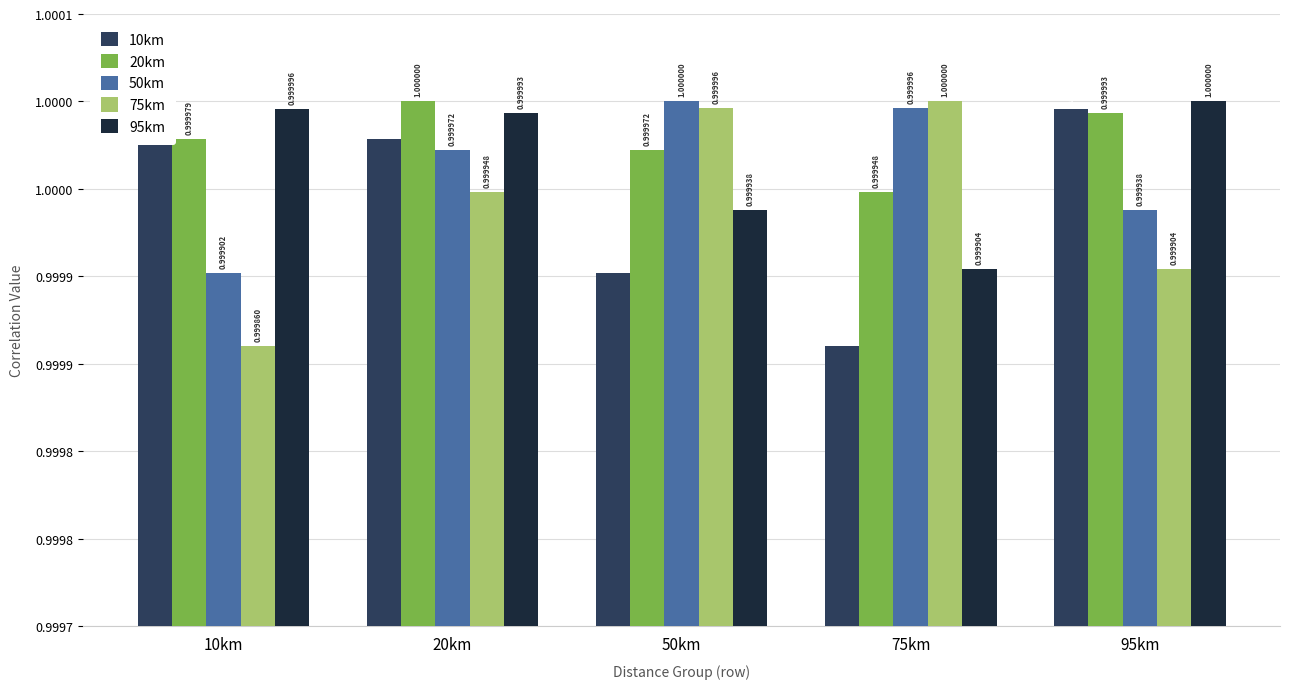

Which series has the widest spread of values?

10km